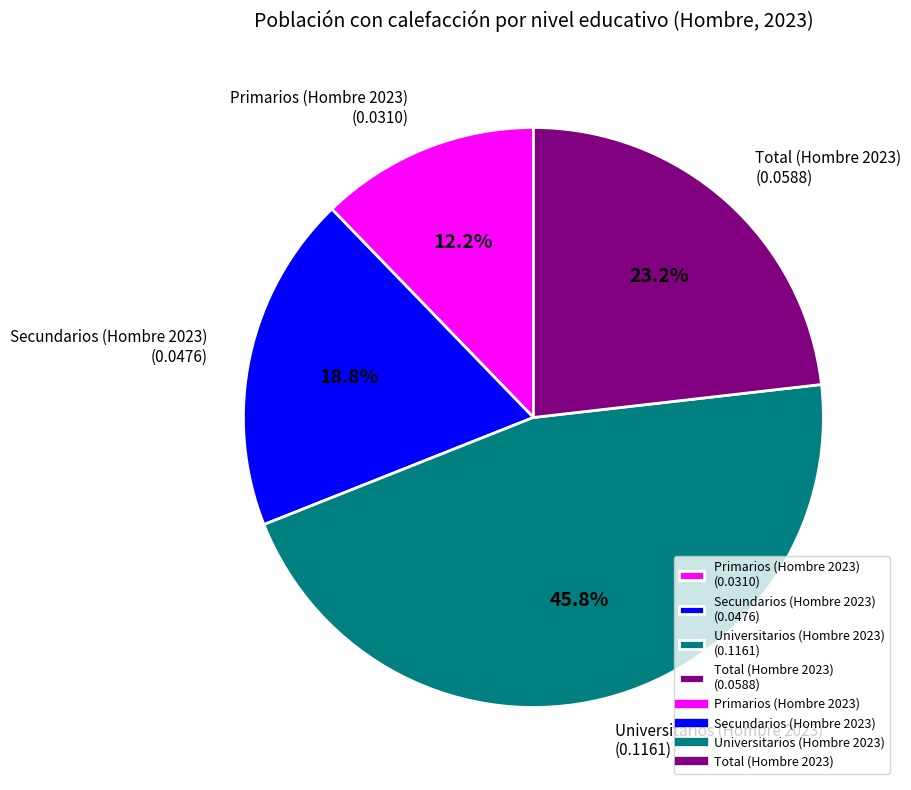

To the nearest percent, what is the difference between the largest and smallest slice percentages?

34%